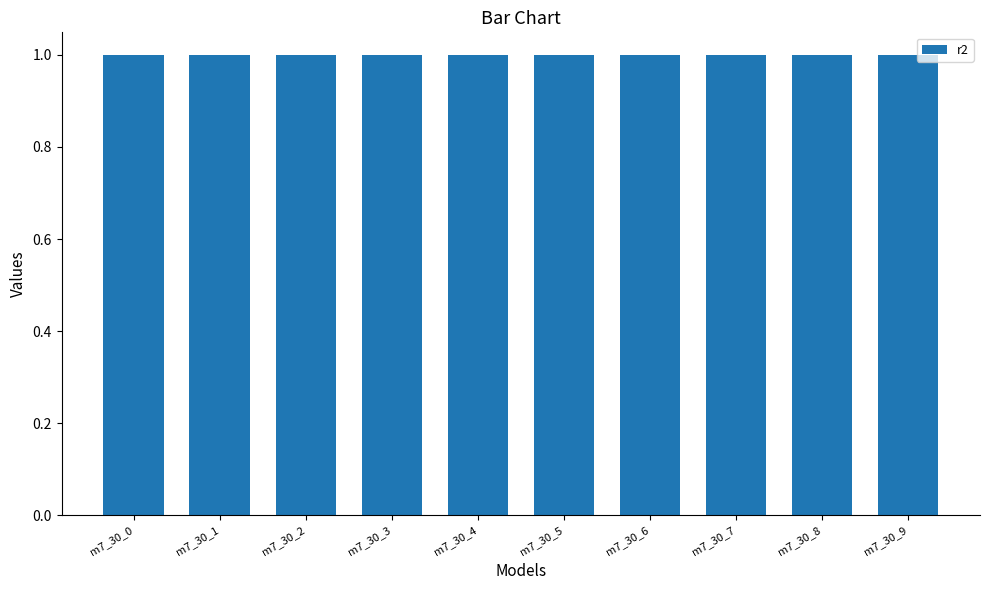

Reading right to left, transcribe all the data shown in this chart.

1.0	1.0	1.0	1.0	1.0	1.0	1.0	1.0	1.0	1.0